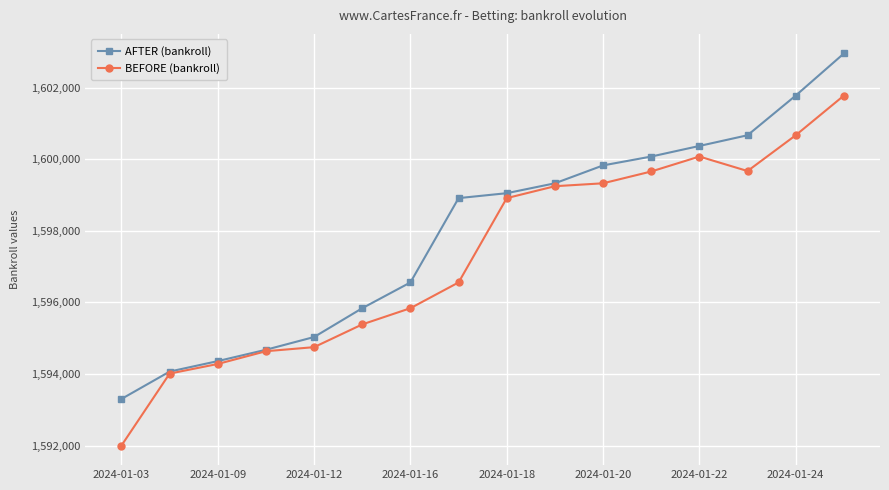

Which series has the largest range (max minus min)?

BEFORE (bankroll)